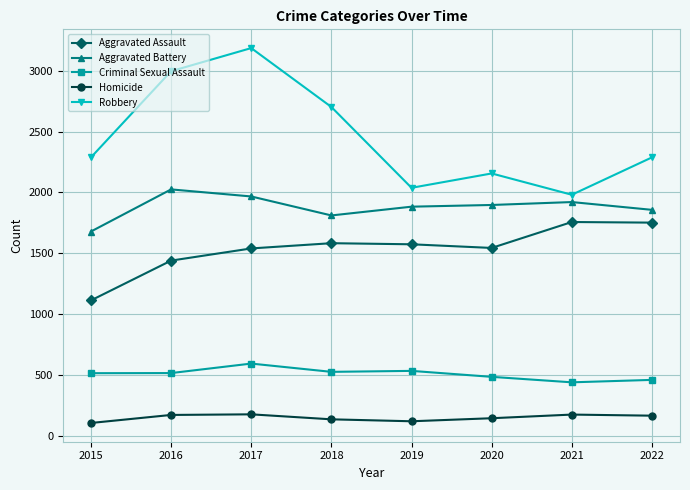

What is the smallest value displayed?

106